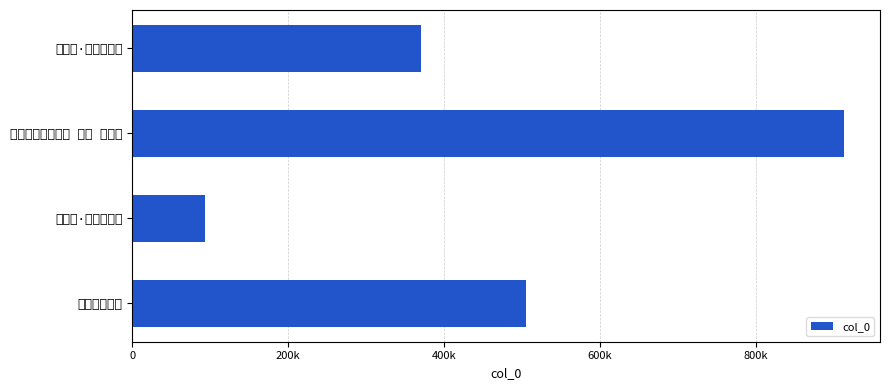

Which category has the lowest value across all series?

苔竹轩·青士长得瘦